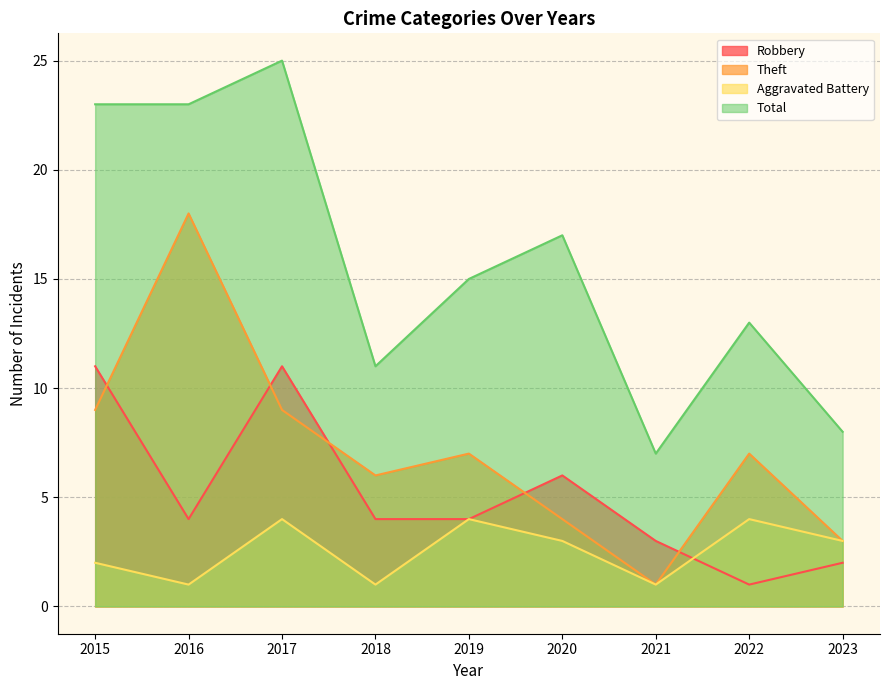

How many interior local peaks does the Robbery series have?

2